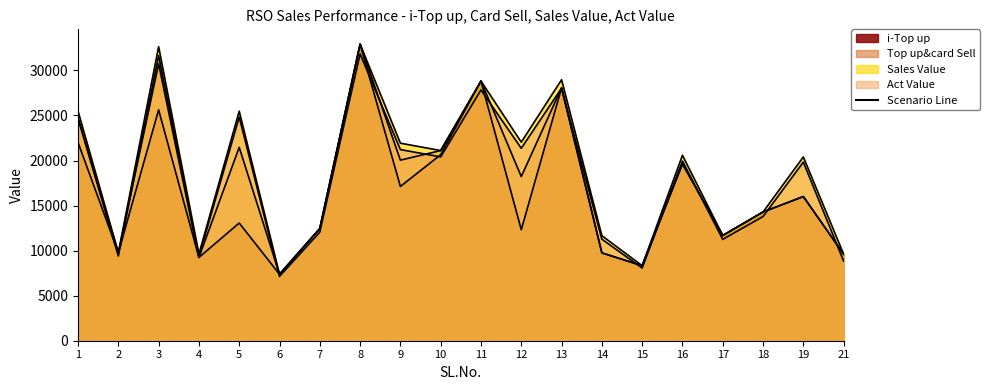

In Top up&card Sell, how many points are higher than both neighbors (excluding endpoints)?

7